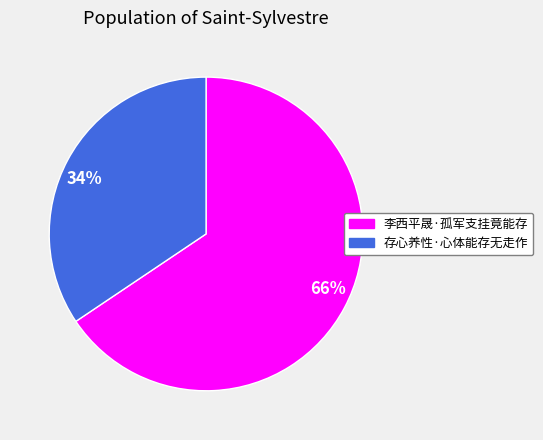

Which slice is the largest?

66%